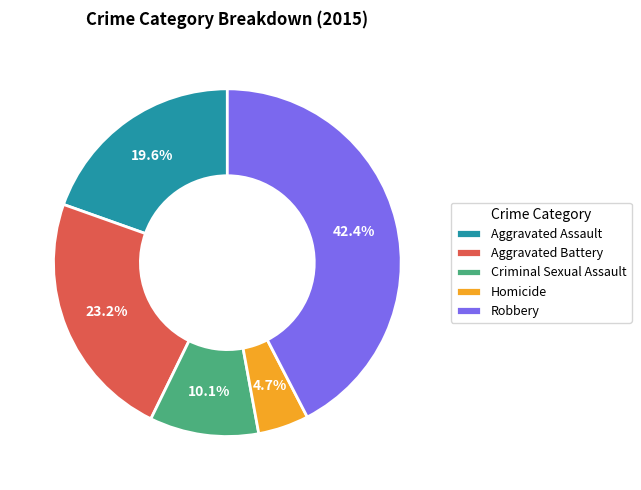

Is there any slice that represents more than half of the pie?

No